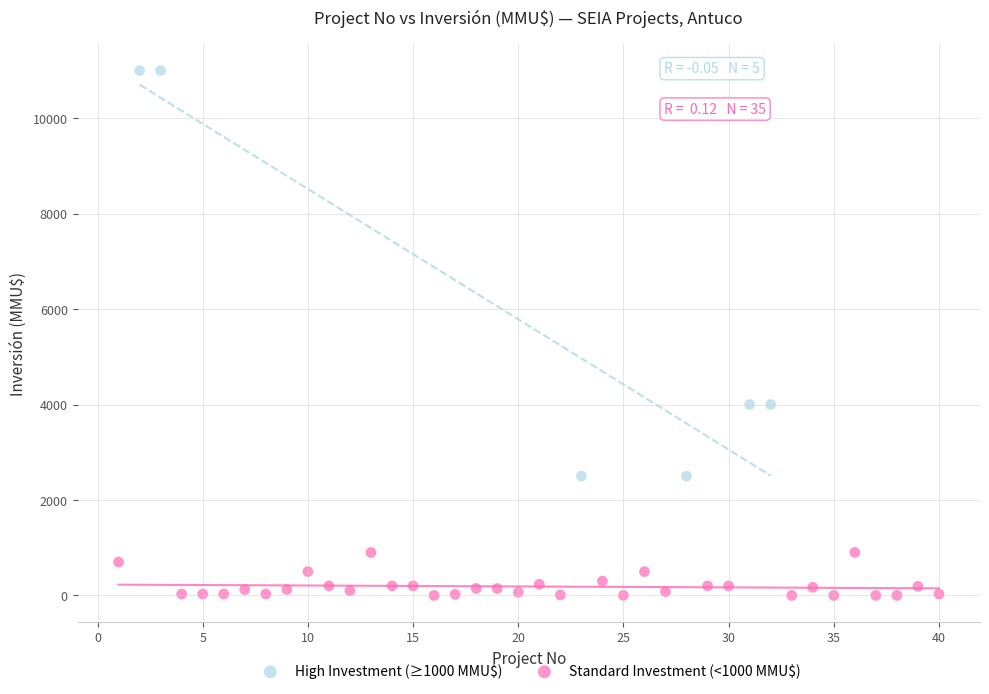

Which series has the largest Y range (max minus min)?

High Investment (≥1000 MMU$)